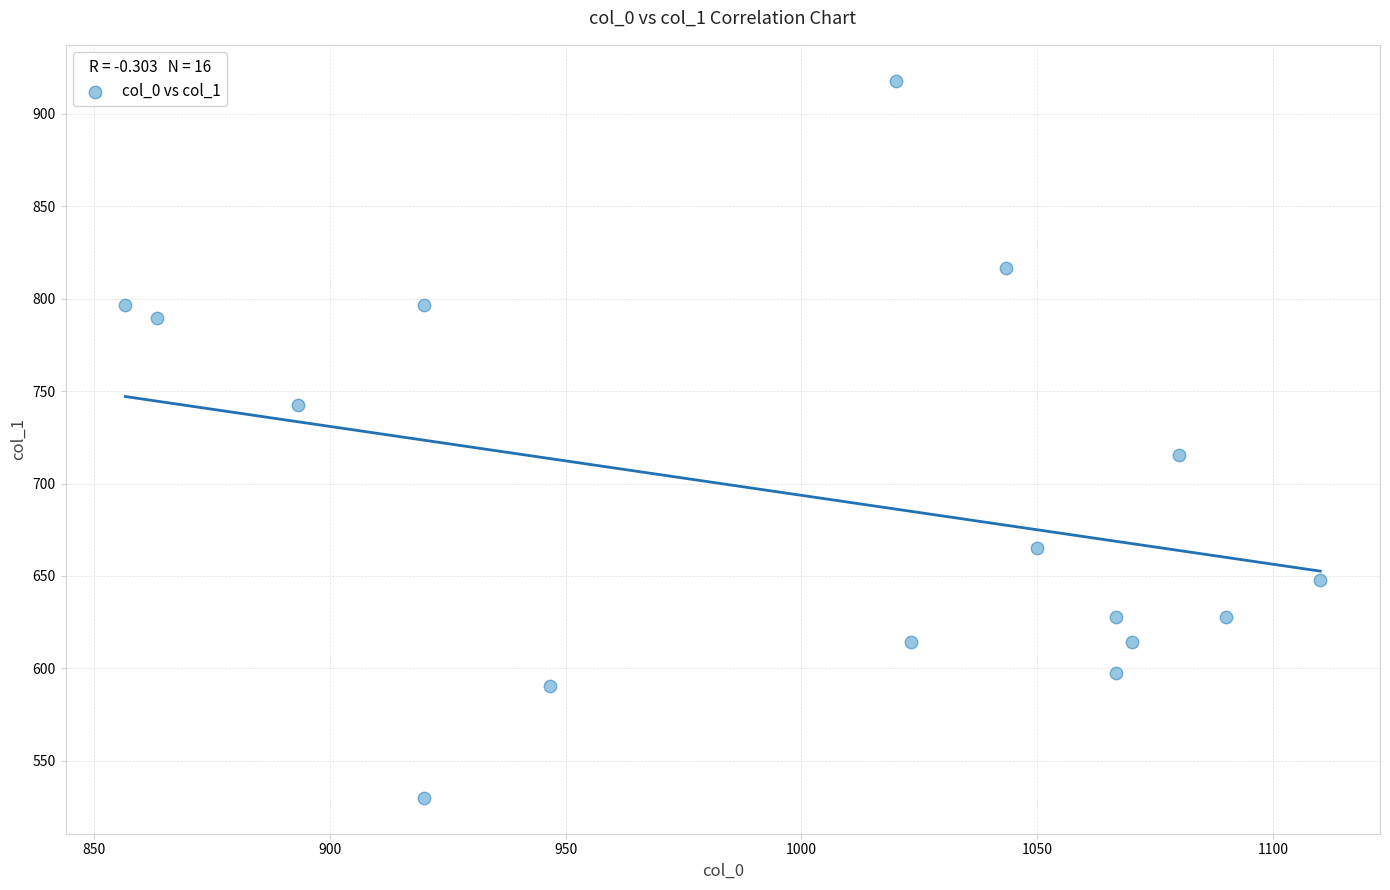

What Y value in the scatter plot is closest to 723?

715.5